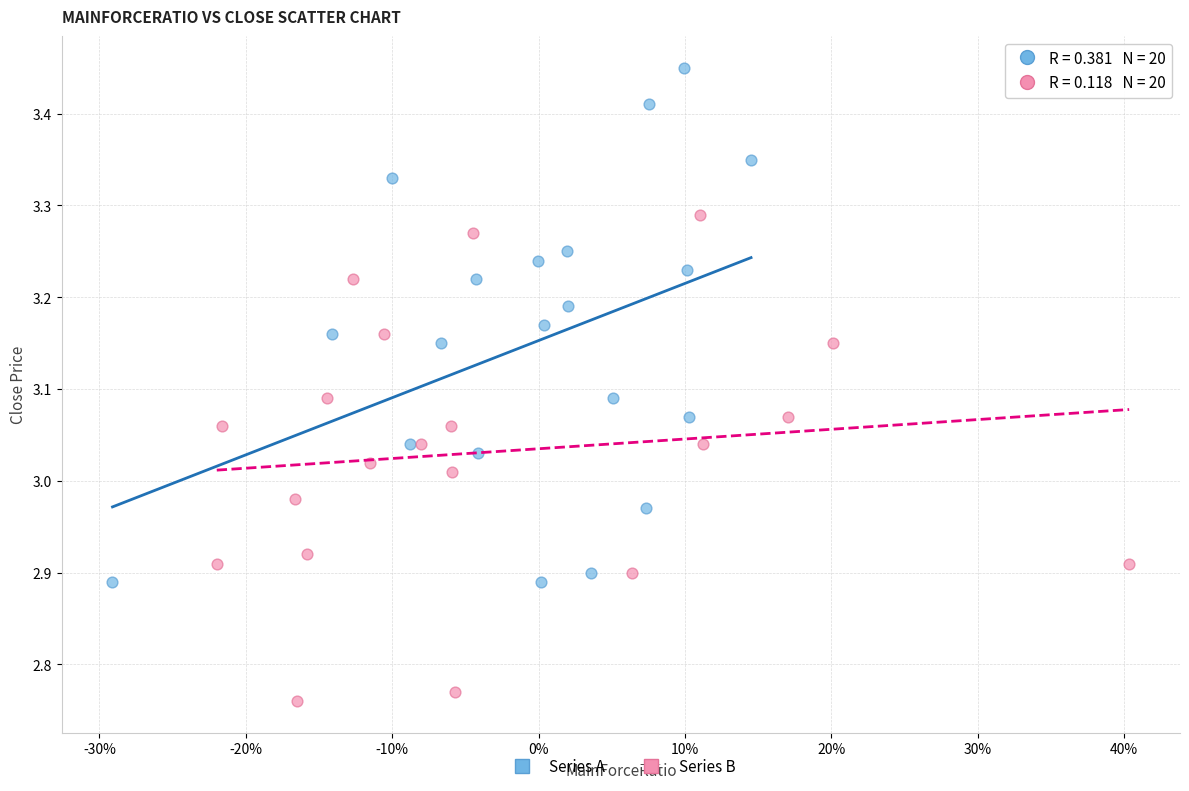

Which series contains the lowest Y value?

Series B